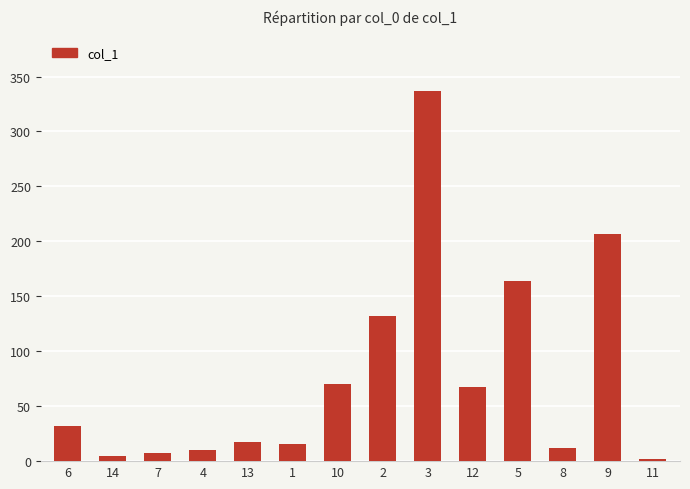

True or false: the data shows 100.8 at 10.

False